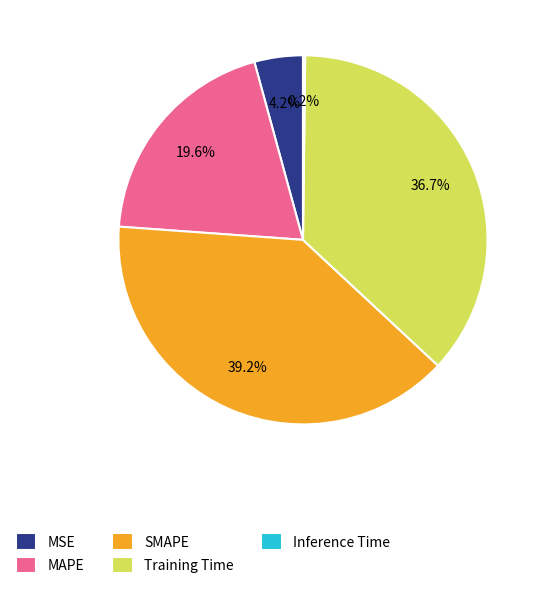

True or false: MSE accounts for 14% of the total.

False